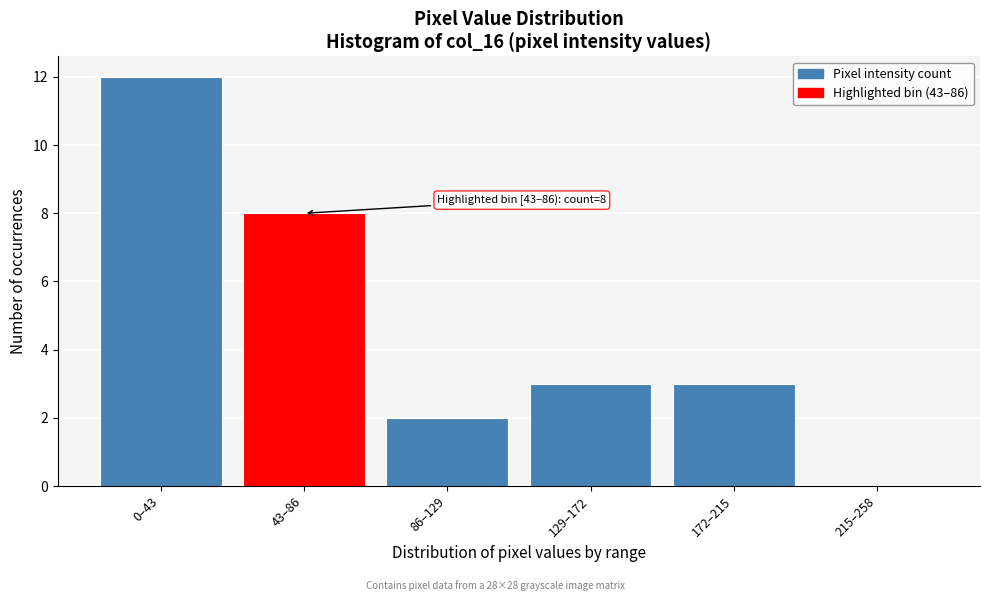

Reading left to right, extract all data points from this chart.

0–43=12	43–86=8	86–129=2	129–172=3	172–215=3	215–258=0